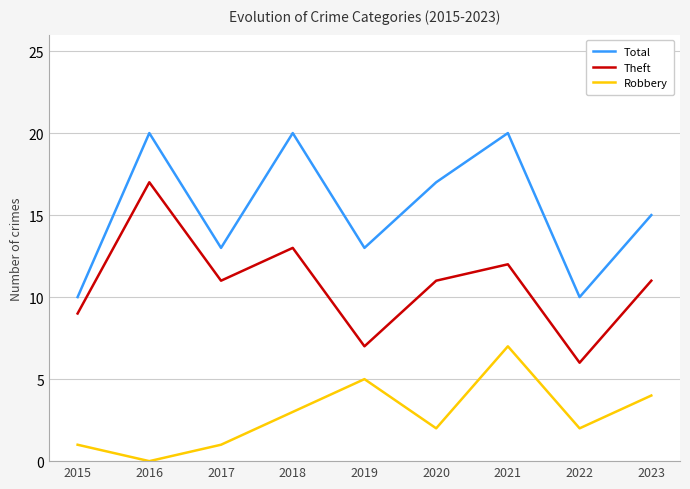

Rank the series at 2022 from highest to lowest value.

Total, Theft, Robbery